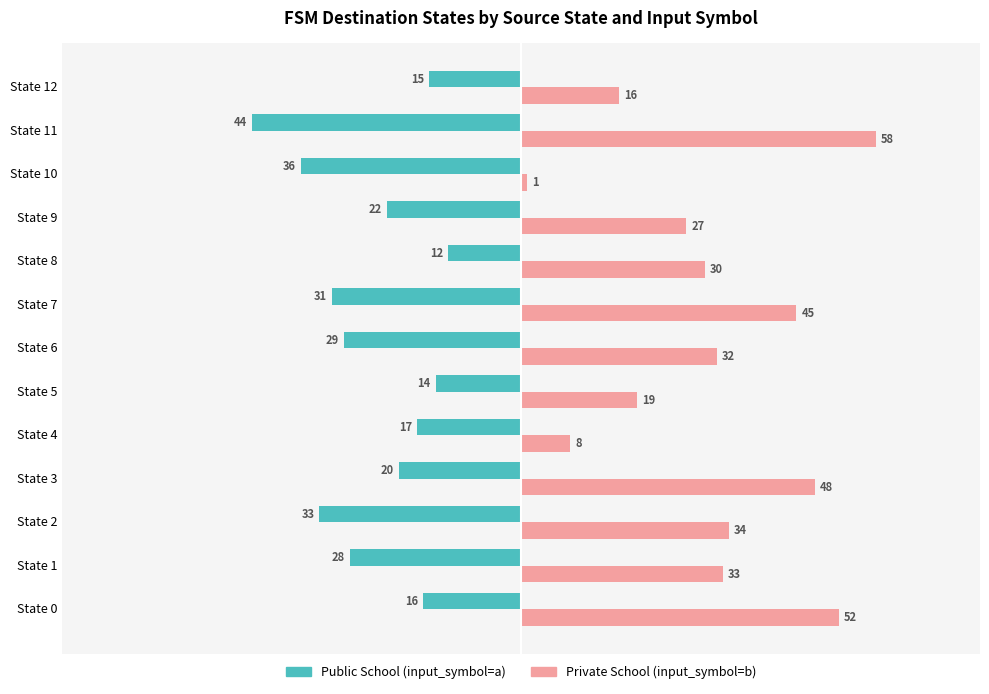

Rank the series at State 6 from lowest to highest value.

Public School (input_symbol=a), Private School (input_symbol=b)